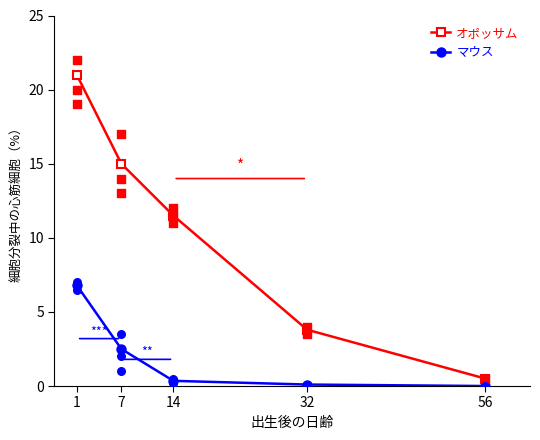

Is the value of オポッサム at 7 greater than the value of マウス at 7?

Yes